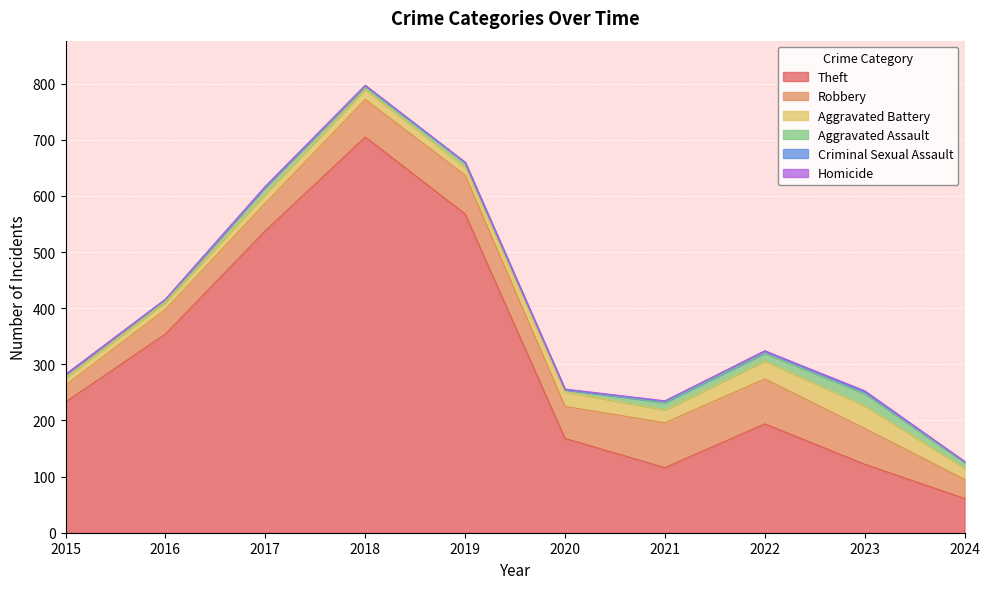

Which series has the largest total across all categories?

Theft